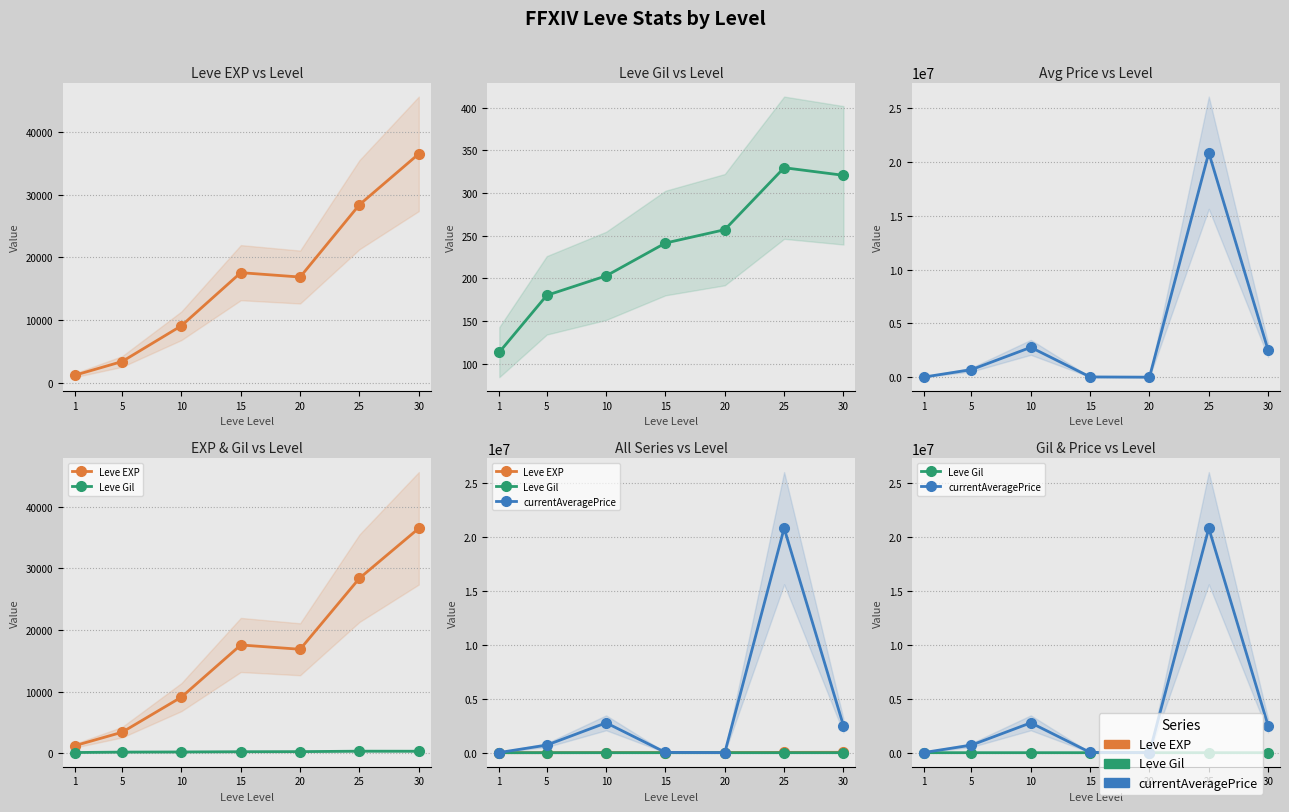

Is it true that Leve Gil equals 128.3 at 15?

False